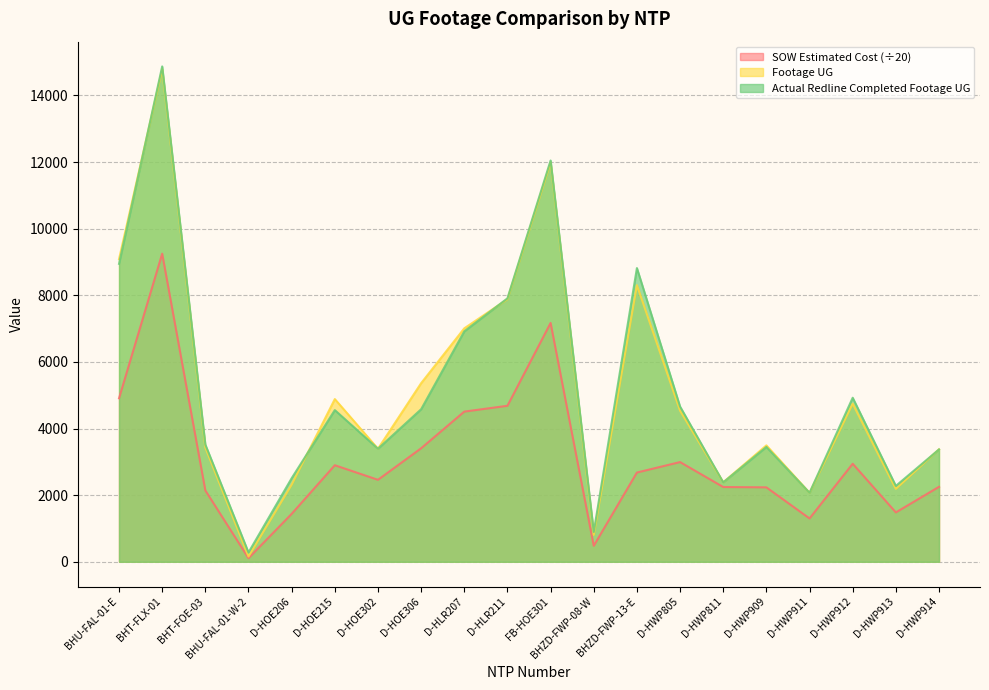

What is the label of the 19th point from the left?

D-HWP913